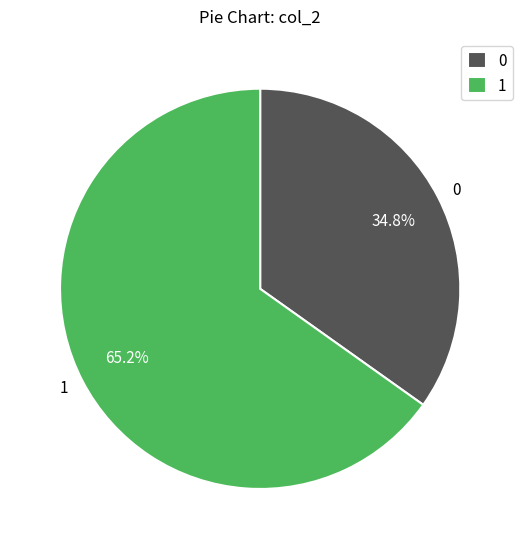

What is the ratio of the value at 1 to the value at 0?

1.9